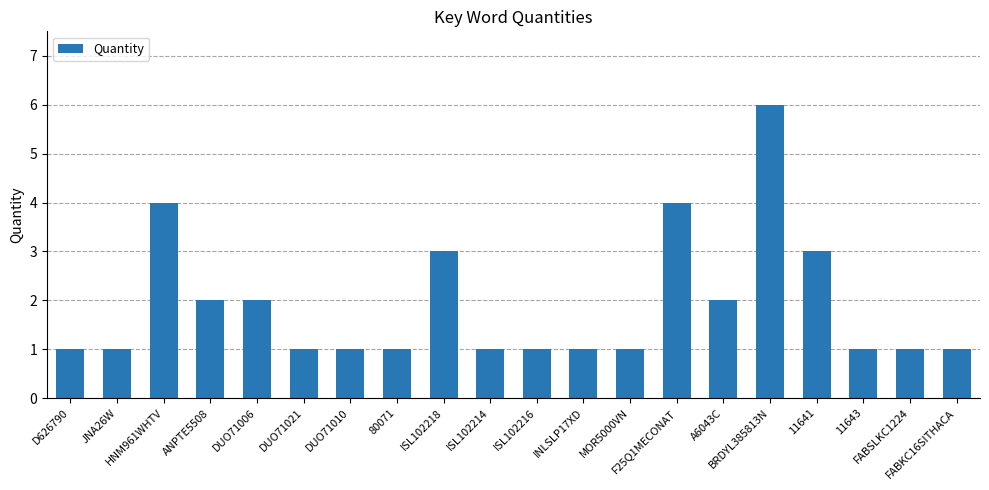

How many bars are there in total?

20